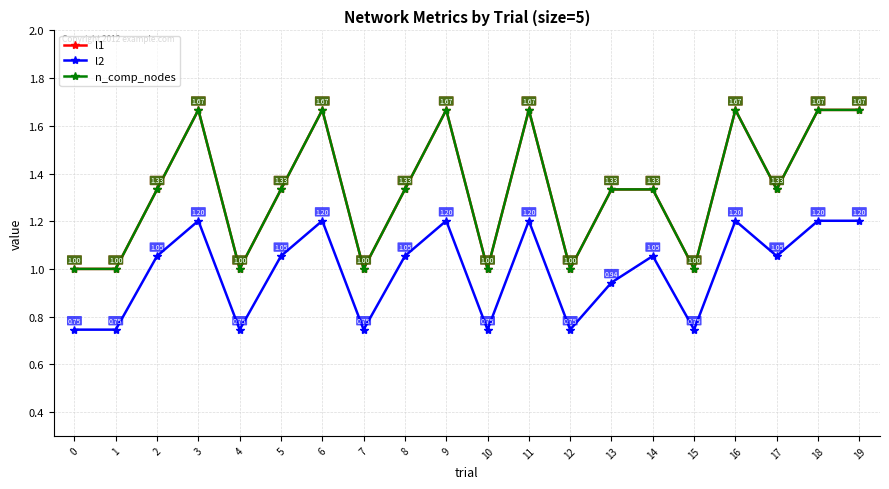

What is the total value across all series at 0?

2.7